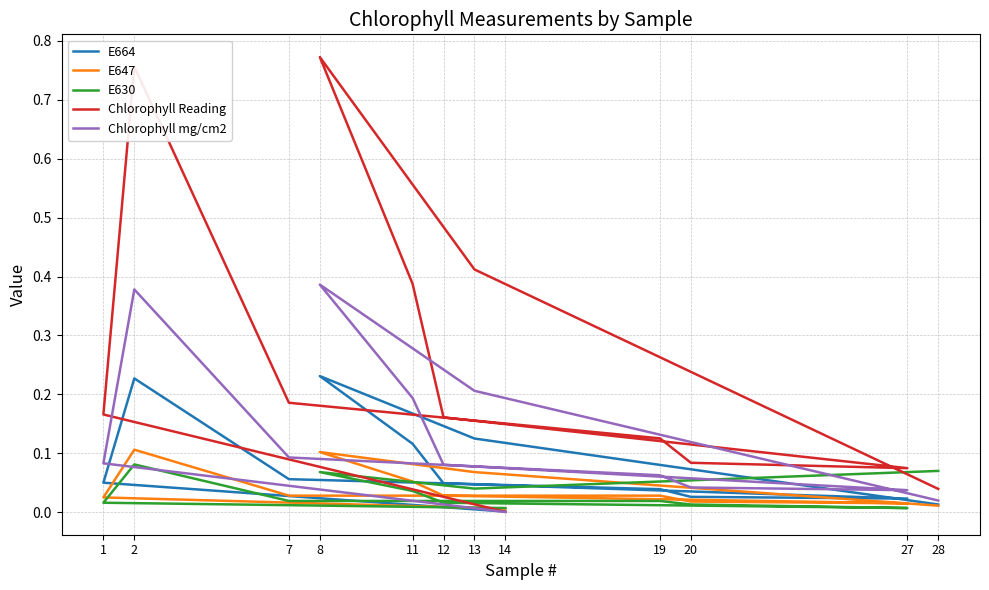

At which category is the sum across all series the highest?

8